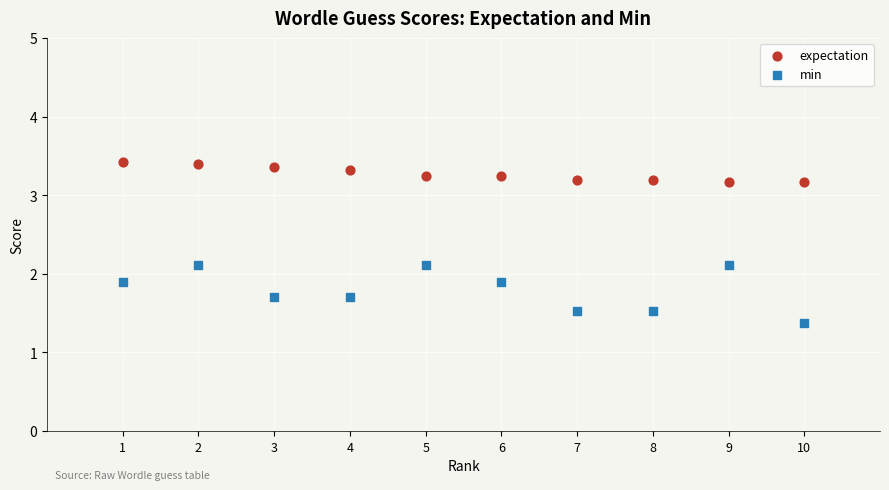

What are all the series names shown in the legend?

expectation, min